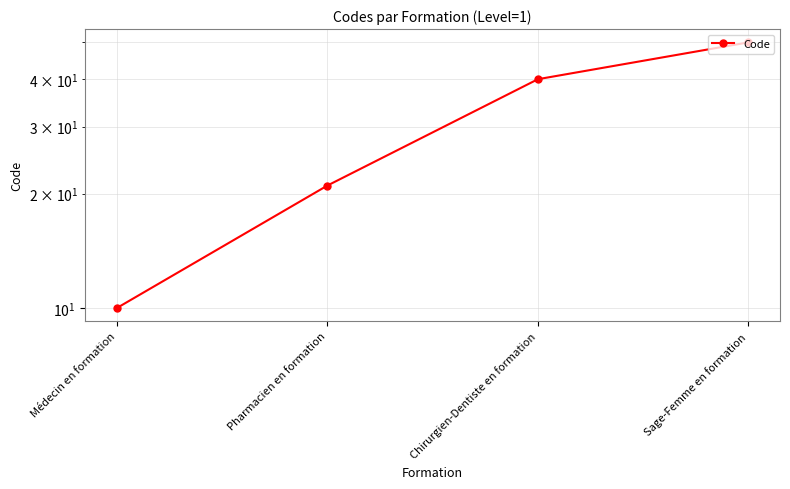

How many lines are shown in the chart?

1